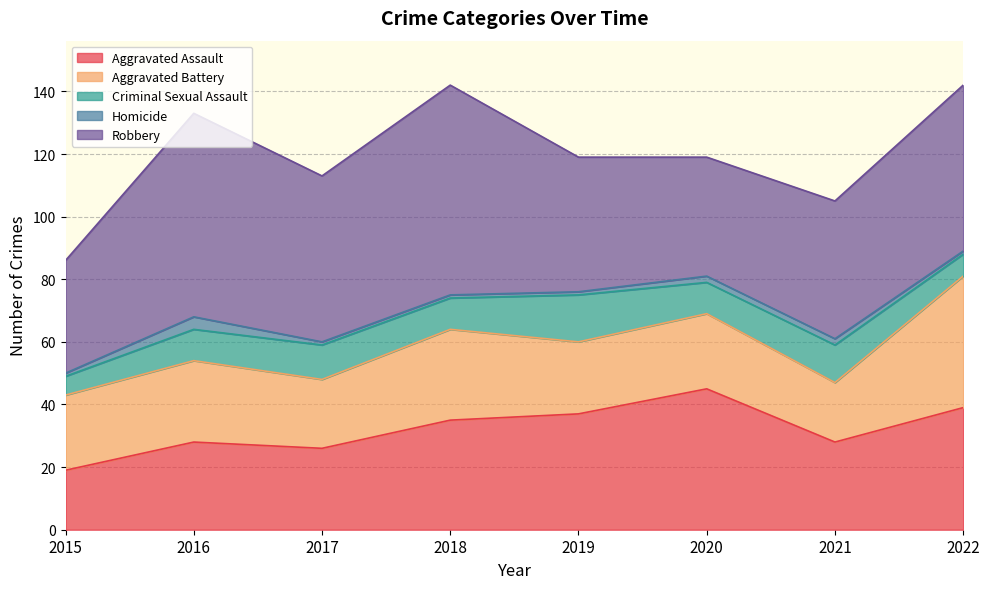

What is the total value across all series at 2022?

142